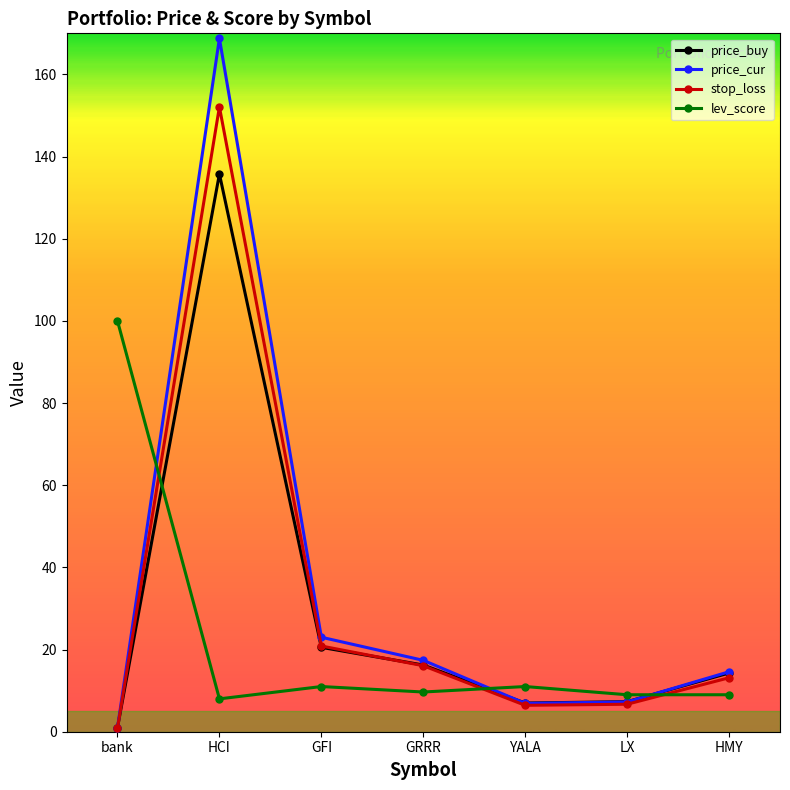

Does the chart display data point markers on the line(s)?

Yes